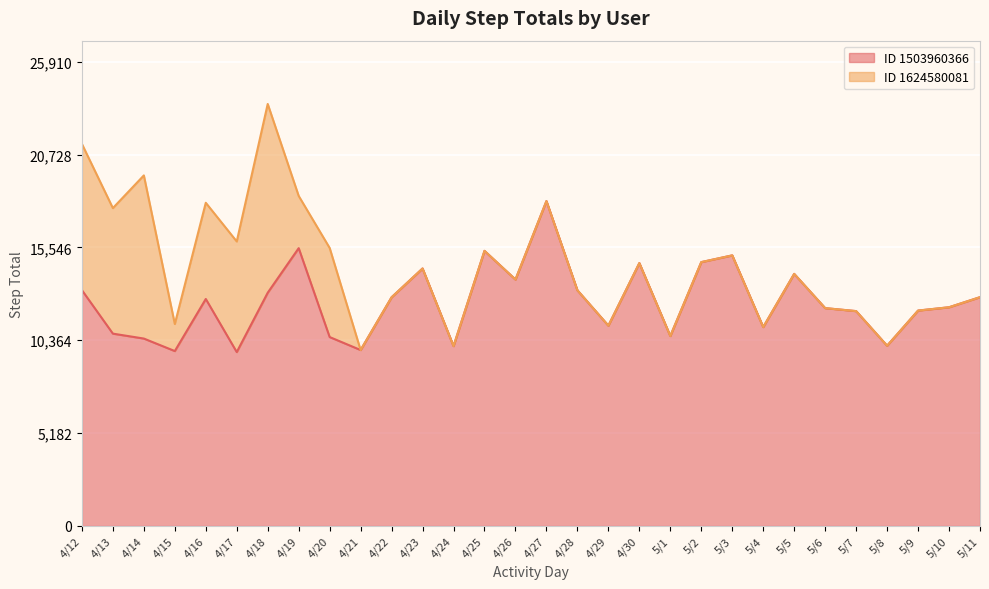

True or false: the data shows 18292 at 4/29.

False